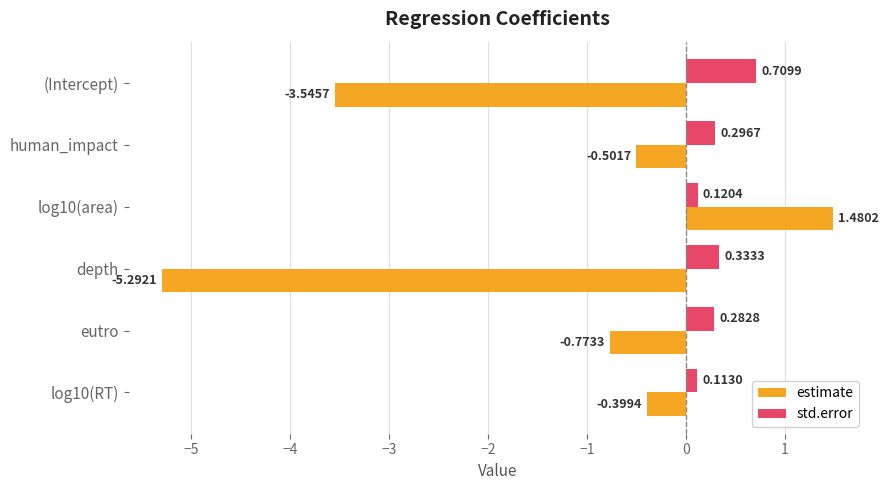

What is the difference between the second highest and minimum values in the estimate series?

4.9